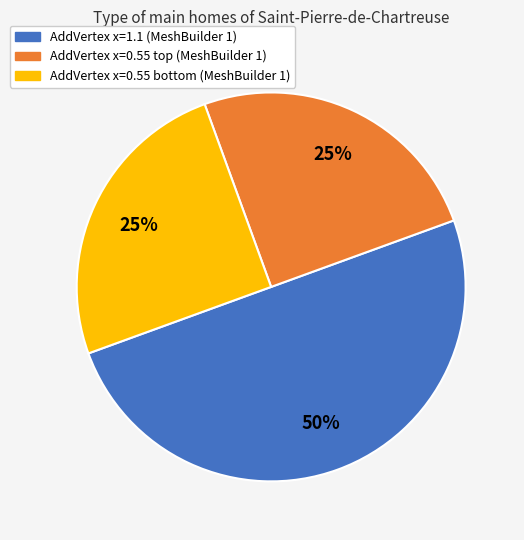

How many segments does this pie chart have?

3